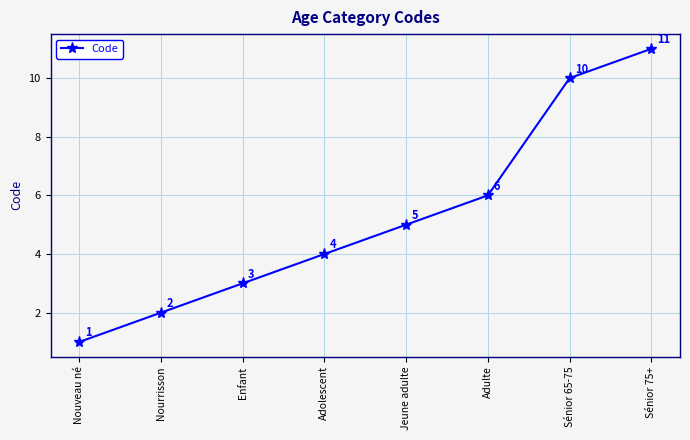

The chart shows a value of 3 at Enfant. True or false?

True